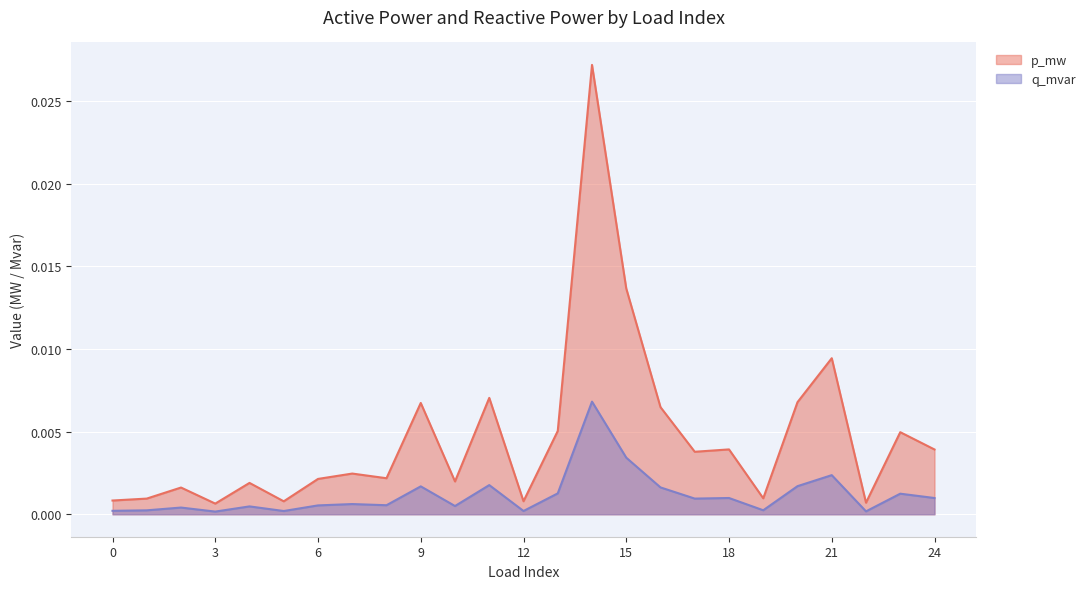

True or false: q_mvar and p_mw cross at least once.

False